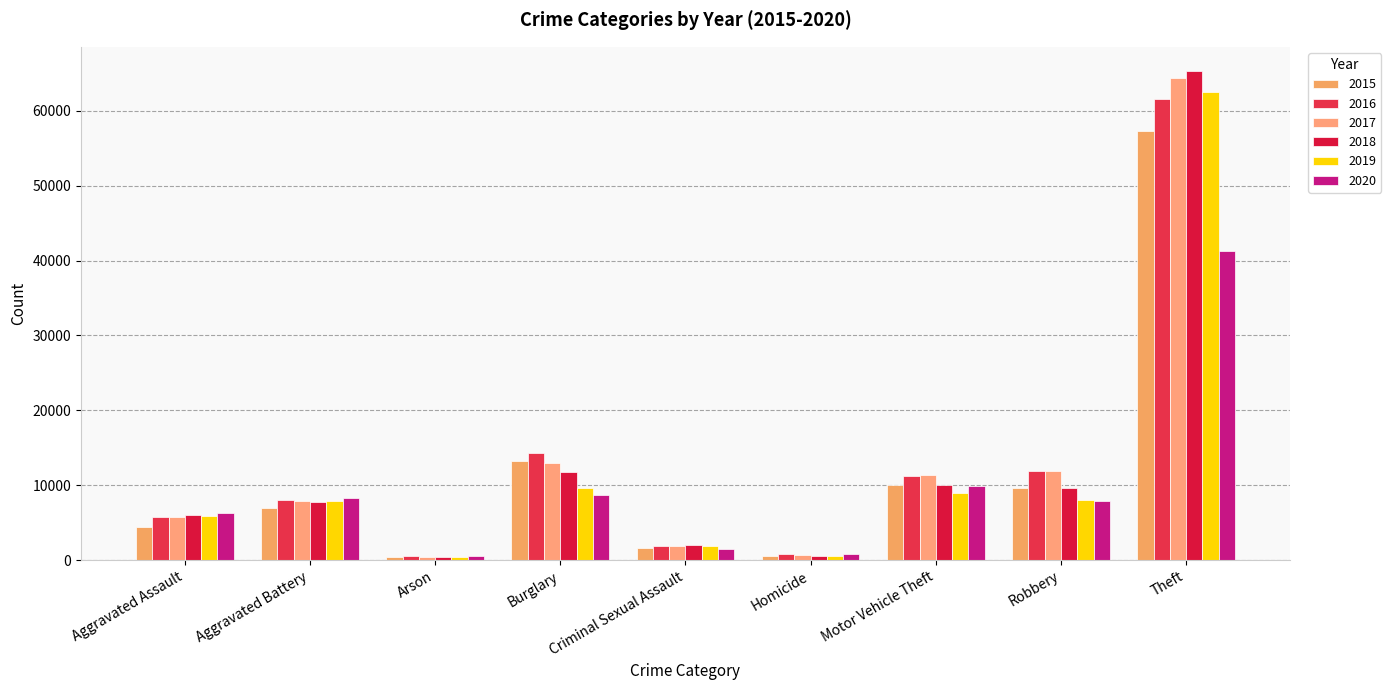

At which label does 2016 first exceed 8085?

Burglary